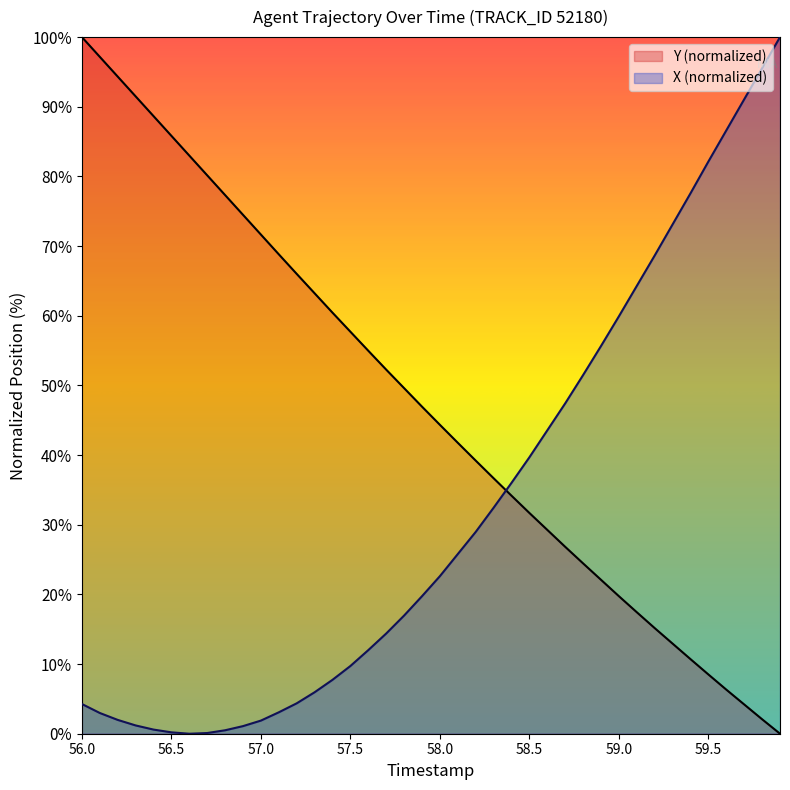

After their last crossing, which series has the higher values: X or Y?

X